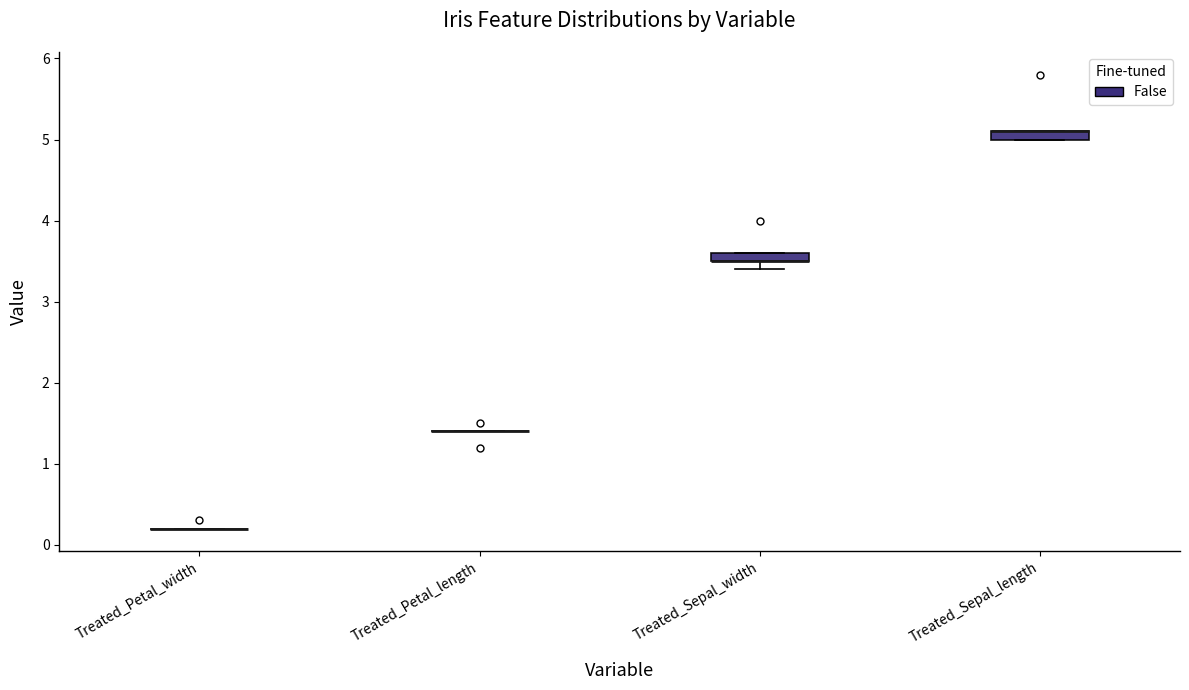

Where is the lower edge of the box for Treated_Sepal_length on the y-axis? The values are not printed on the chart, so give them approximately, as read against the axis.

5.0